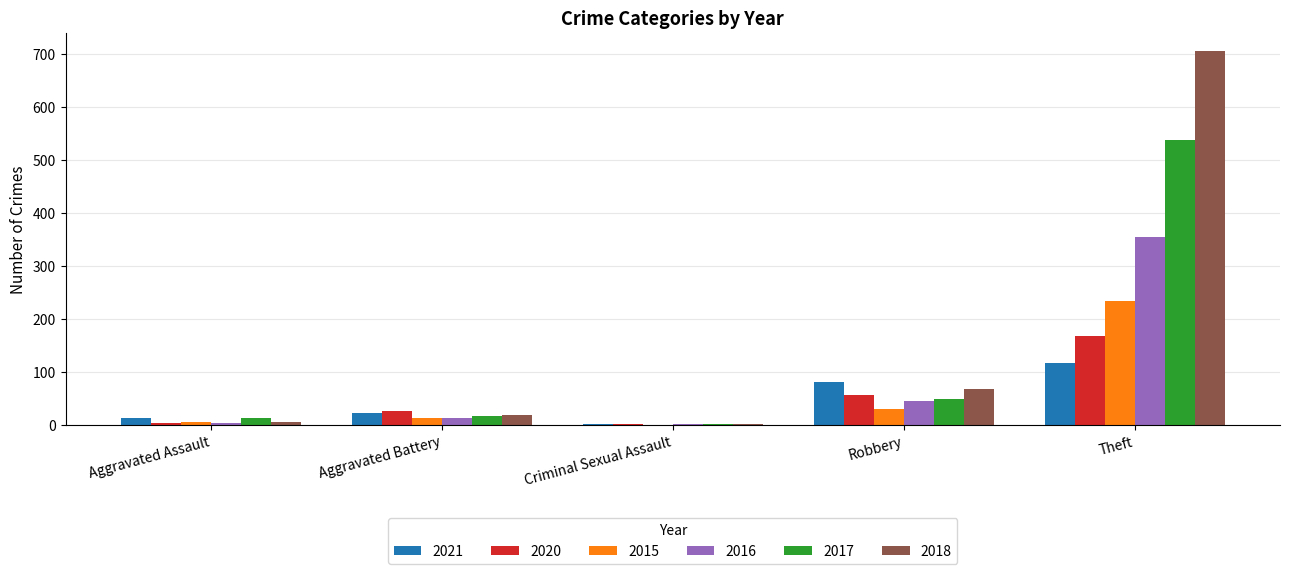

The value of 2015 at Theft is 410. True or false?

False